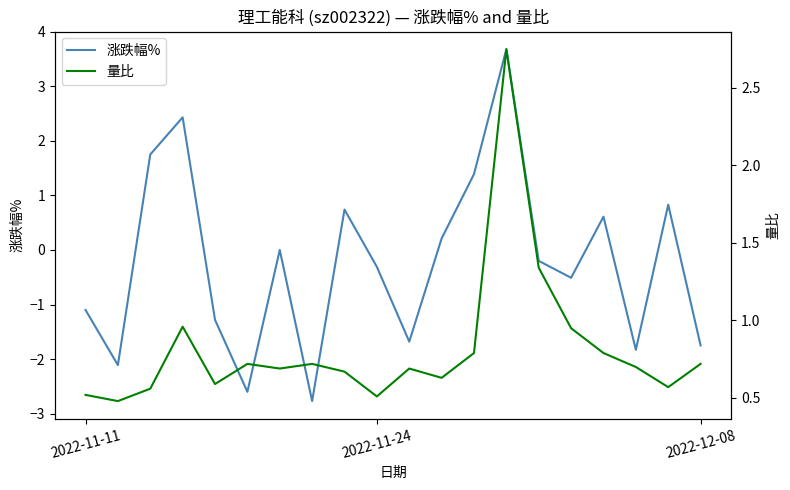

How many lines are shown in the chart?

2